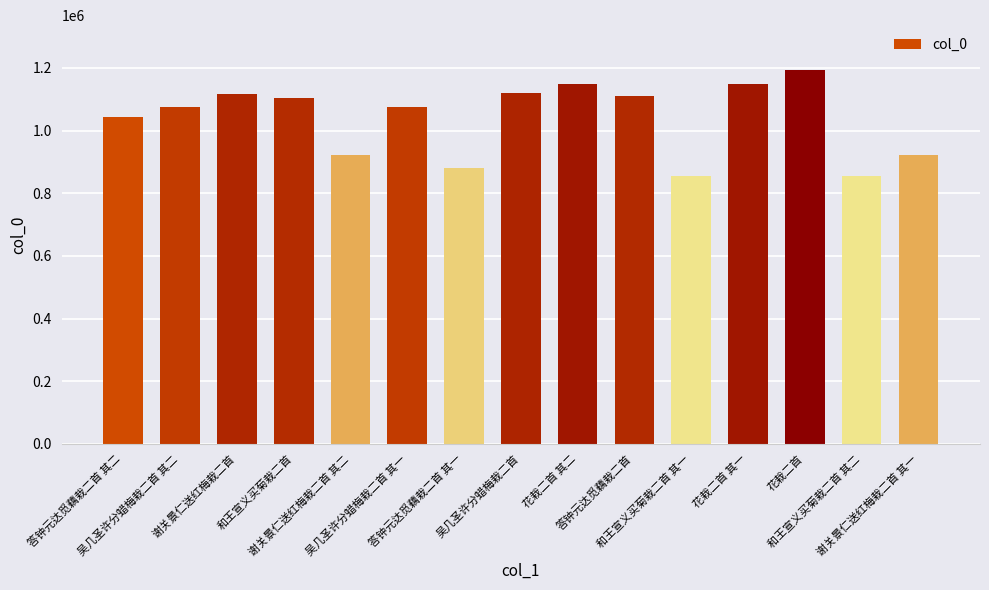

What is the difference between the maximum and minimum values?

338498